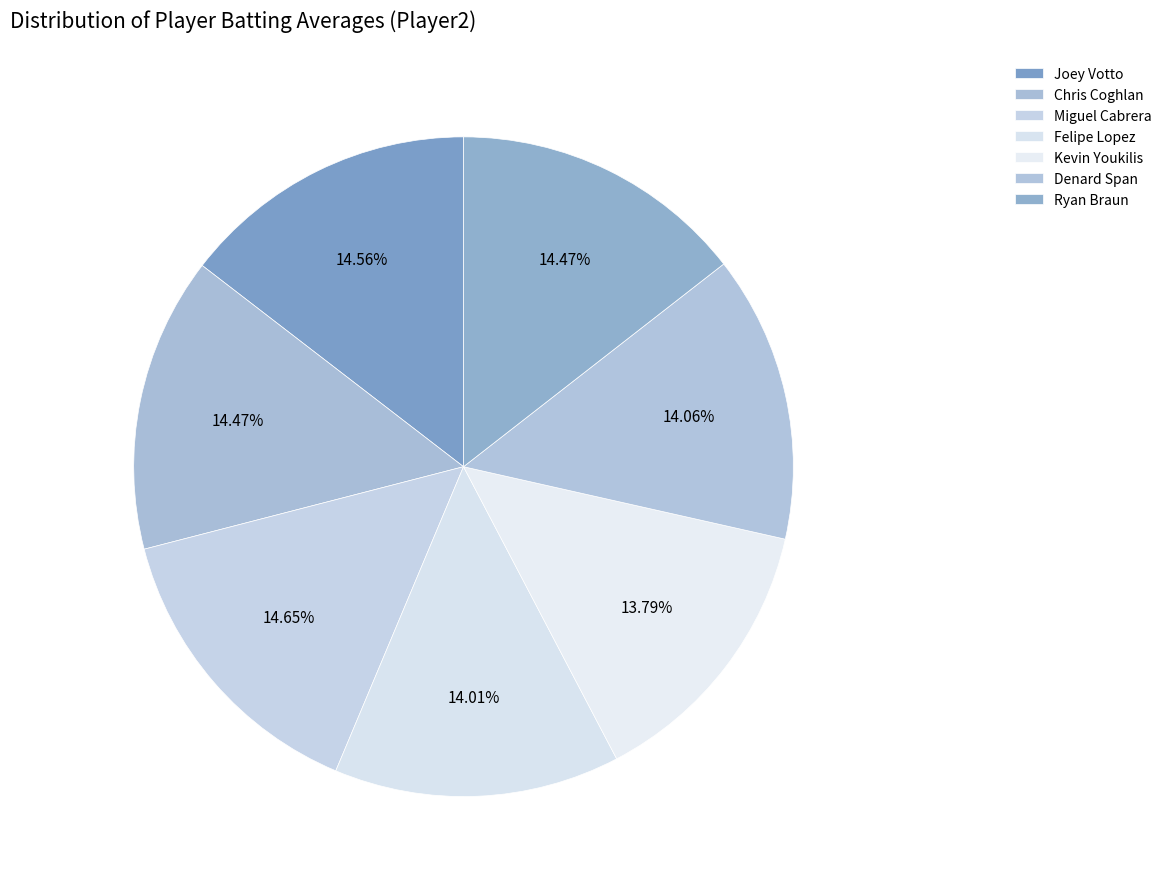

What is the total percentage of Felipe Lopez and Miguel Cabrera?

28.7%